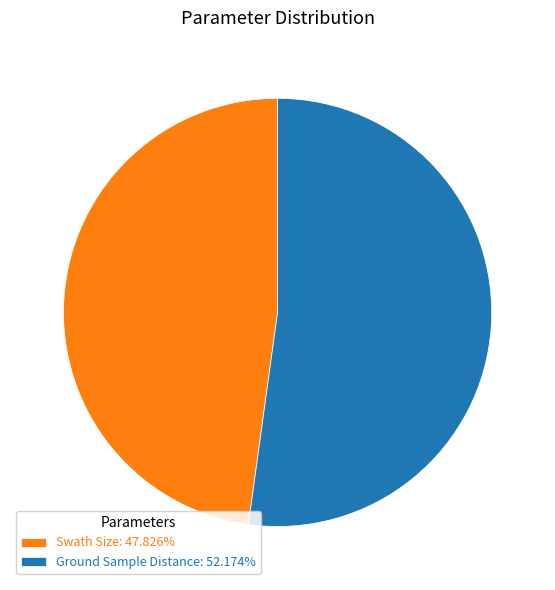

Does Ground Sample Distance represent more than half of the total?

Yes